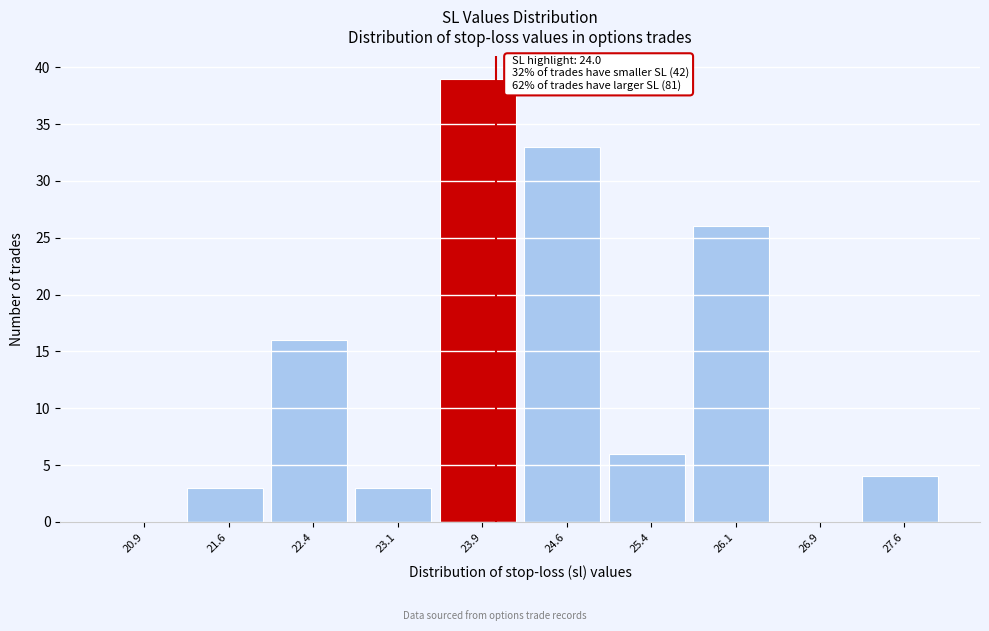

Over which range of the x-axis is the bar tallest?

23.50 to 24.25